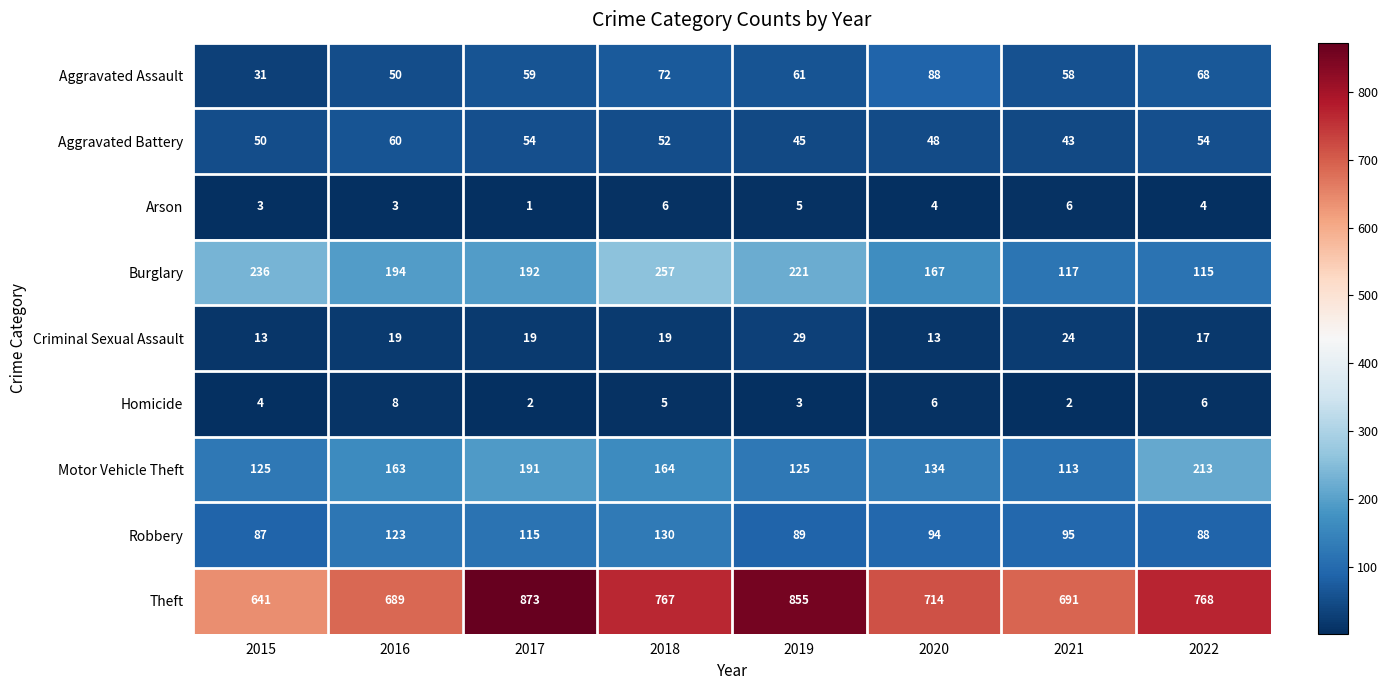

Which series has the largest total across all categories?

Theft